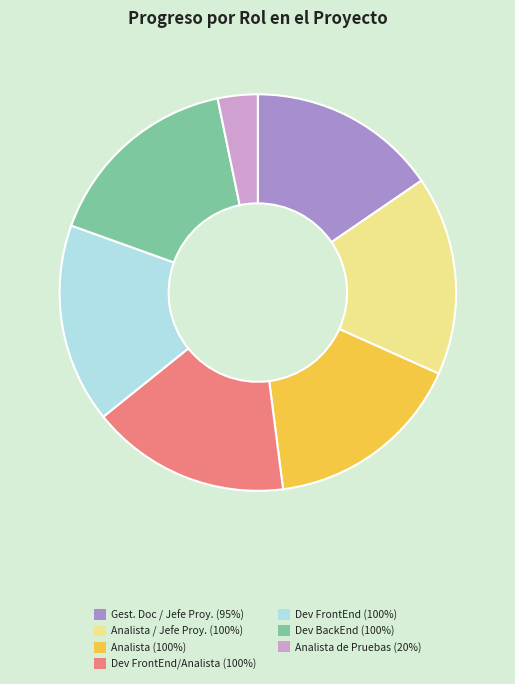

Count the number of slices in the pie.

7